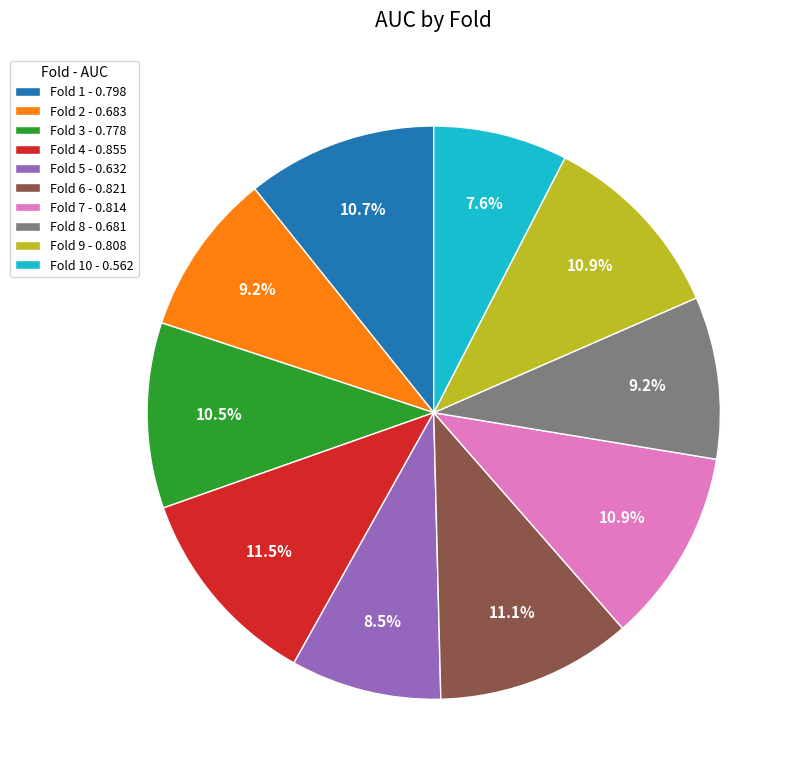

How much of the chart is everything except Fold 1 - 0.798?

89.3%